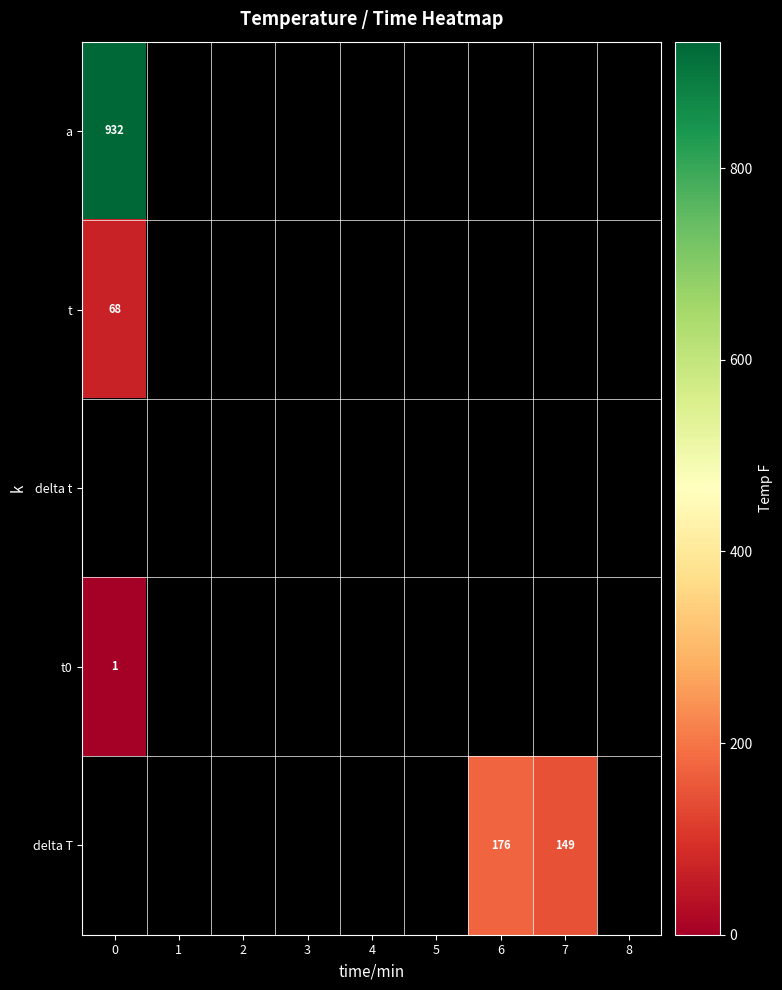

True or false: t0 has a value of 1 at 0.

True